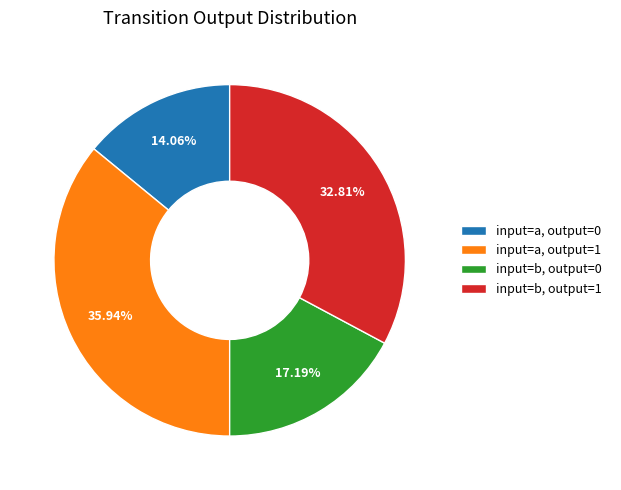

The input=b, output=0 slice represents 17% of the pie. True or false?

True